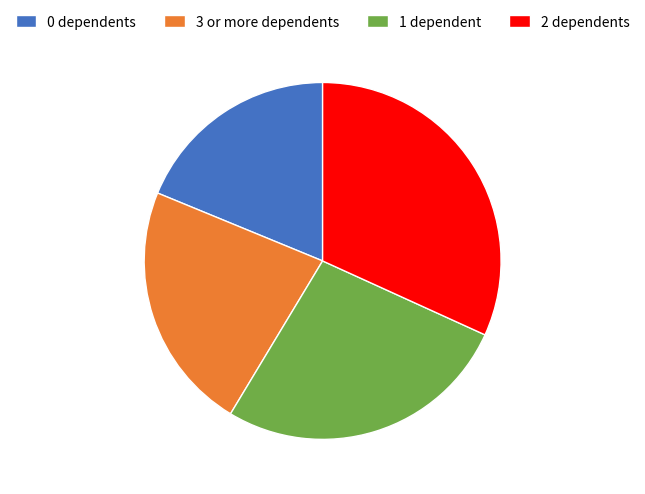

Rank the categories by value from highest to lowest.

2 dependents, 1 dependent, 3 or more dependents, 0 dependents